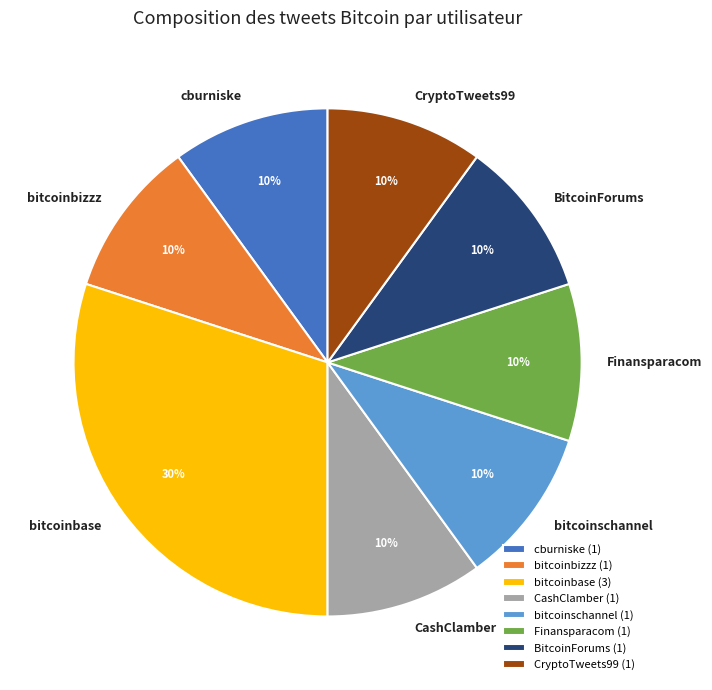

True or false: cburniske accounts for 10% of the total.

True